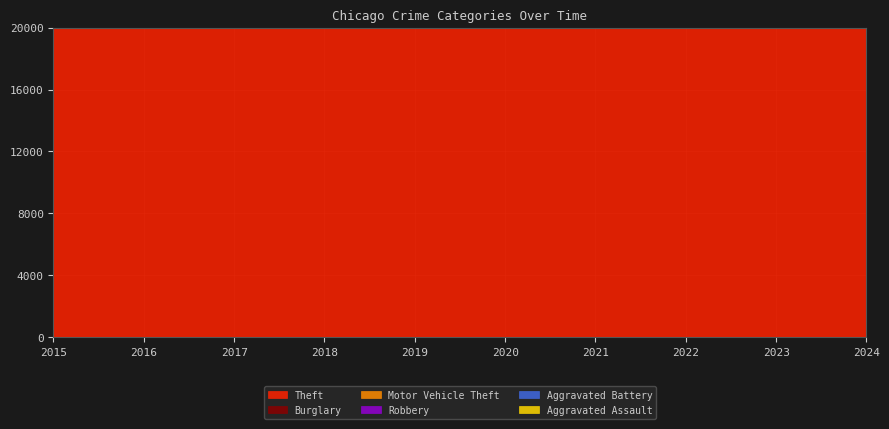

What is the total value across all series at 2021?

46108